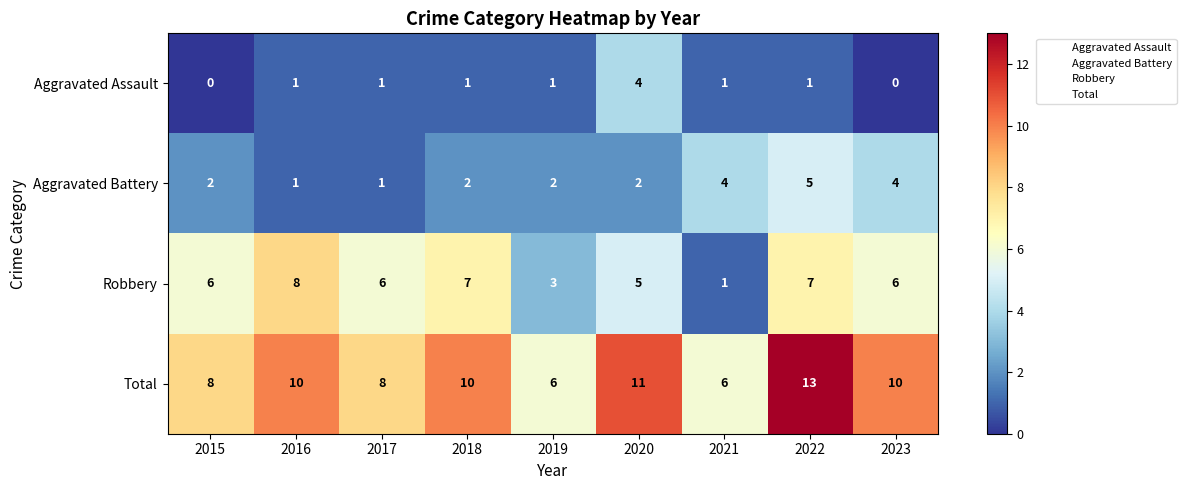

How many distinct data groups are displayed?

4